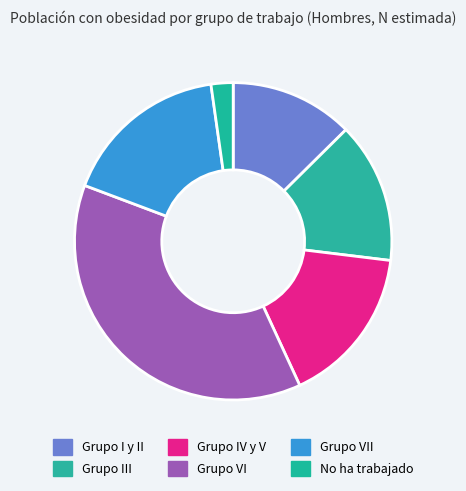

To the nearest percent, what portion does No ha trabajado represent?

2%